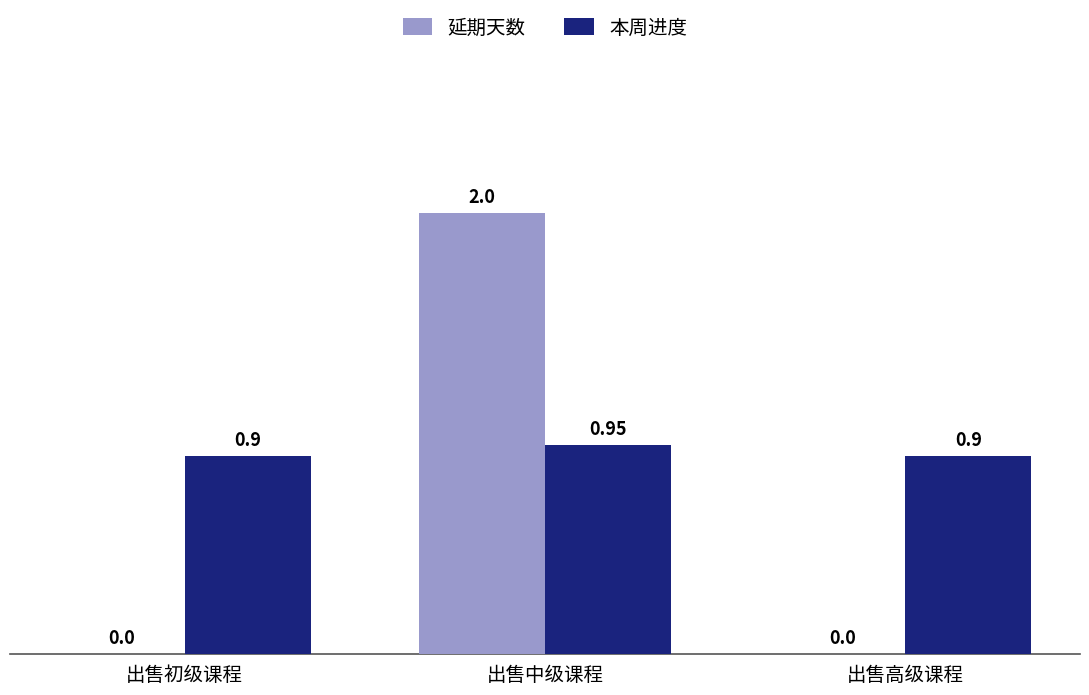

Which series has the largest total across all categories?

本周进度